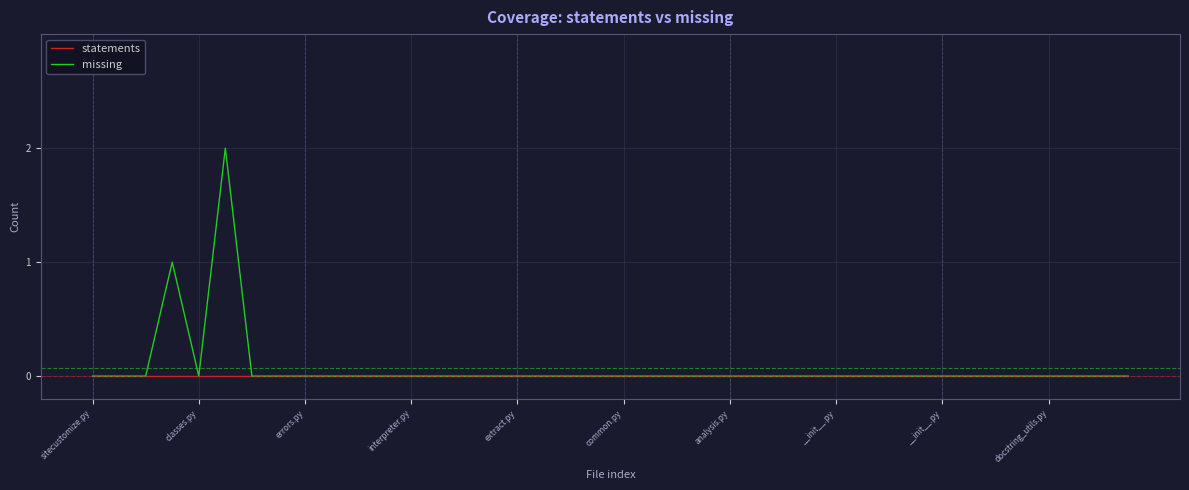

List the series in order of their peak value, highest first.

missing, statements